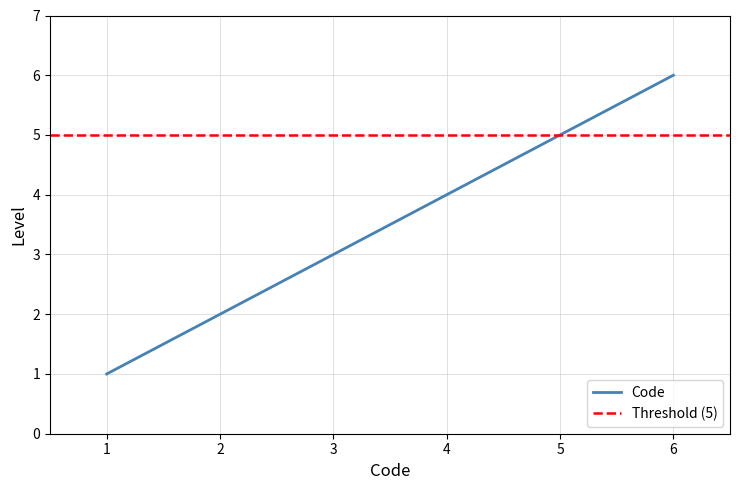

List the labels in order of Code value, largest first.

6, 5, 4, 3, 2, 1